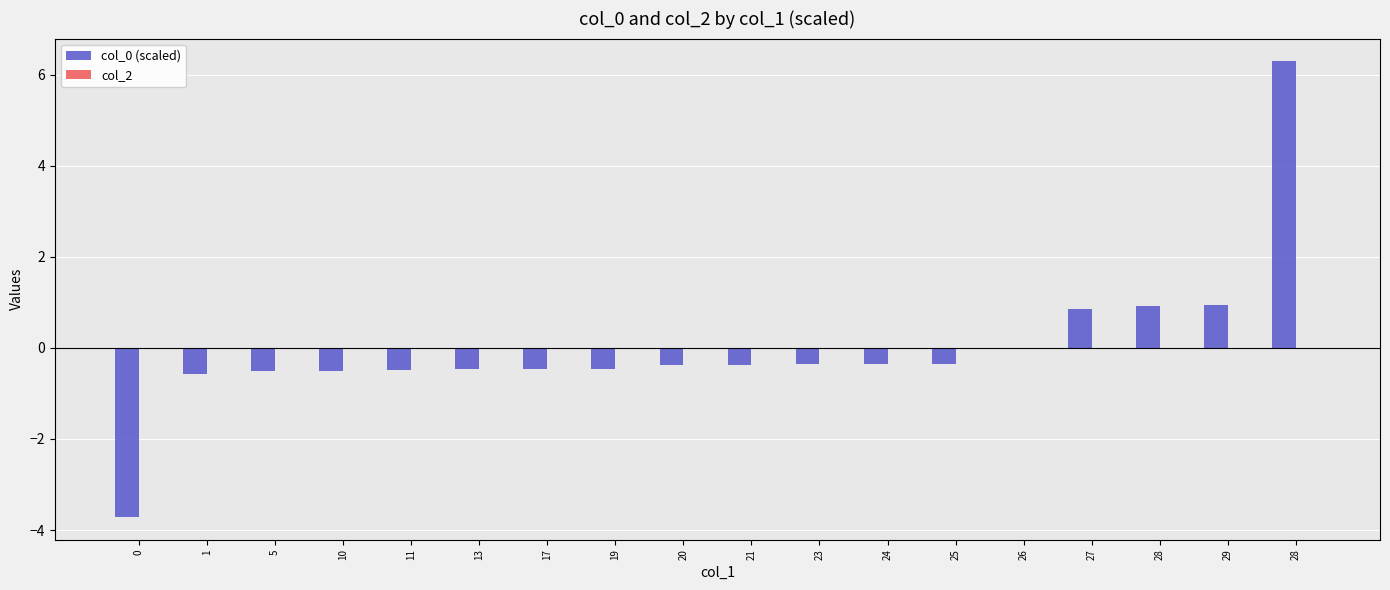

What is the label of the 17th bar from the right?

1